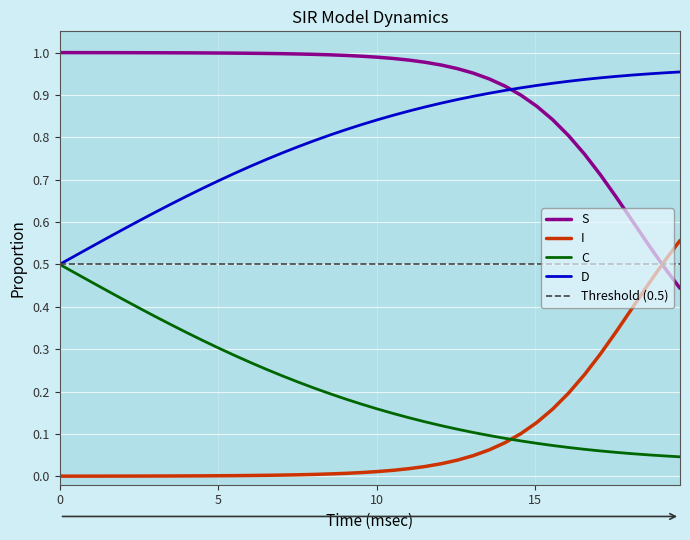

True or false: S has more than 2 points higher than both neighbors.

False